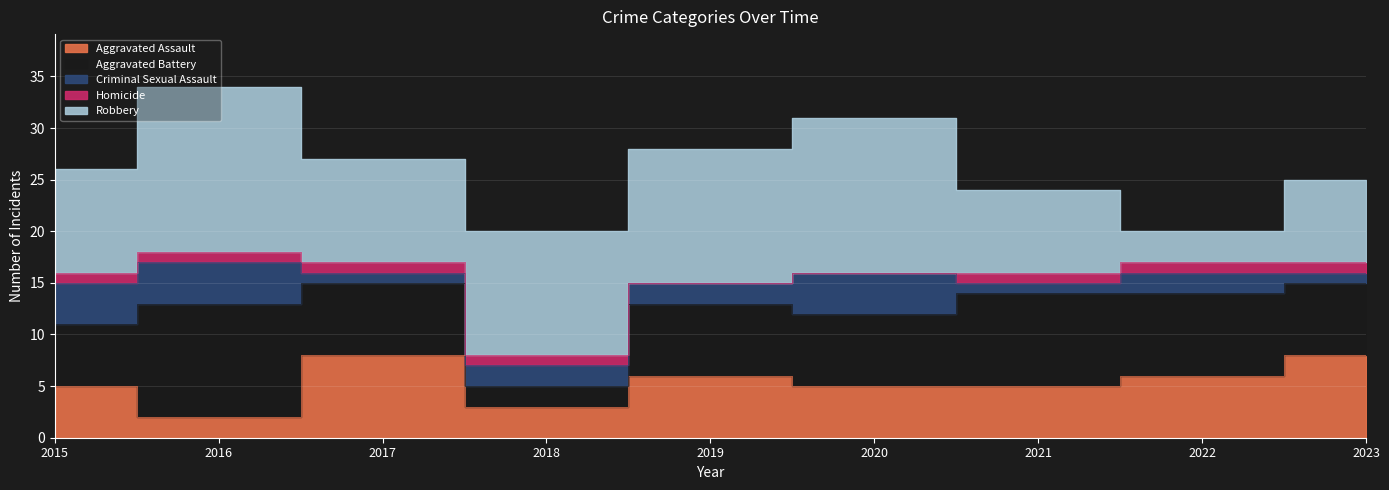

Rank the categories by Robbery value from highest to lowest.

2016, 2020, 2019, 2018, 2015, 2017, 2021, 2023, 2022